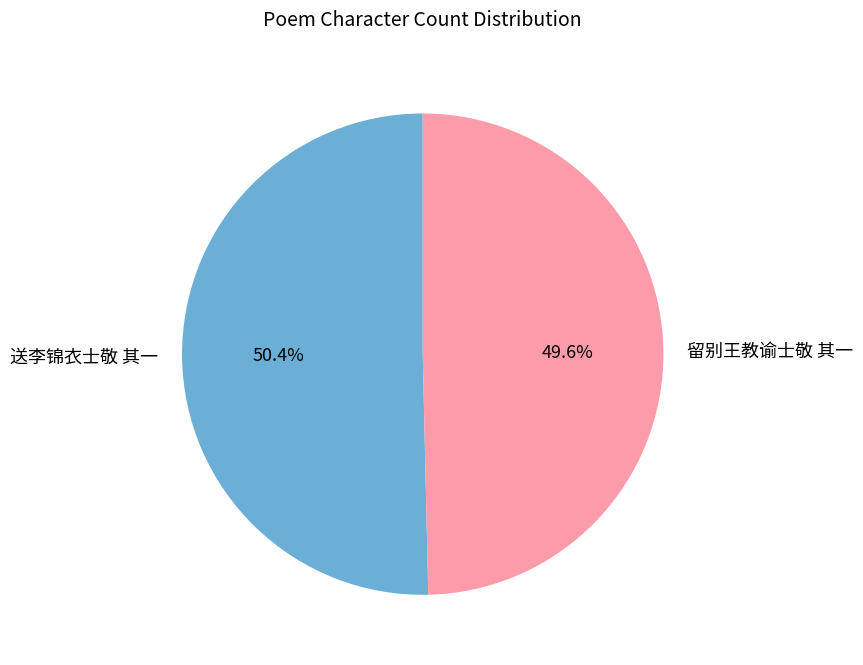

To the nearest percent, what percentage of the pie is 送李锦衣士敬 其一?

50%